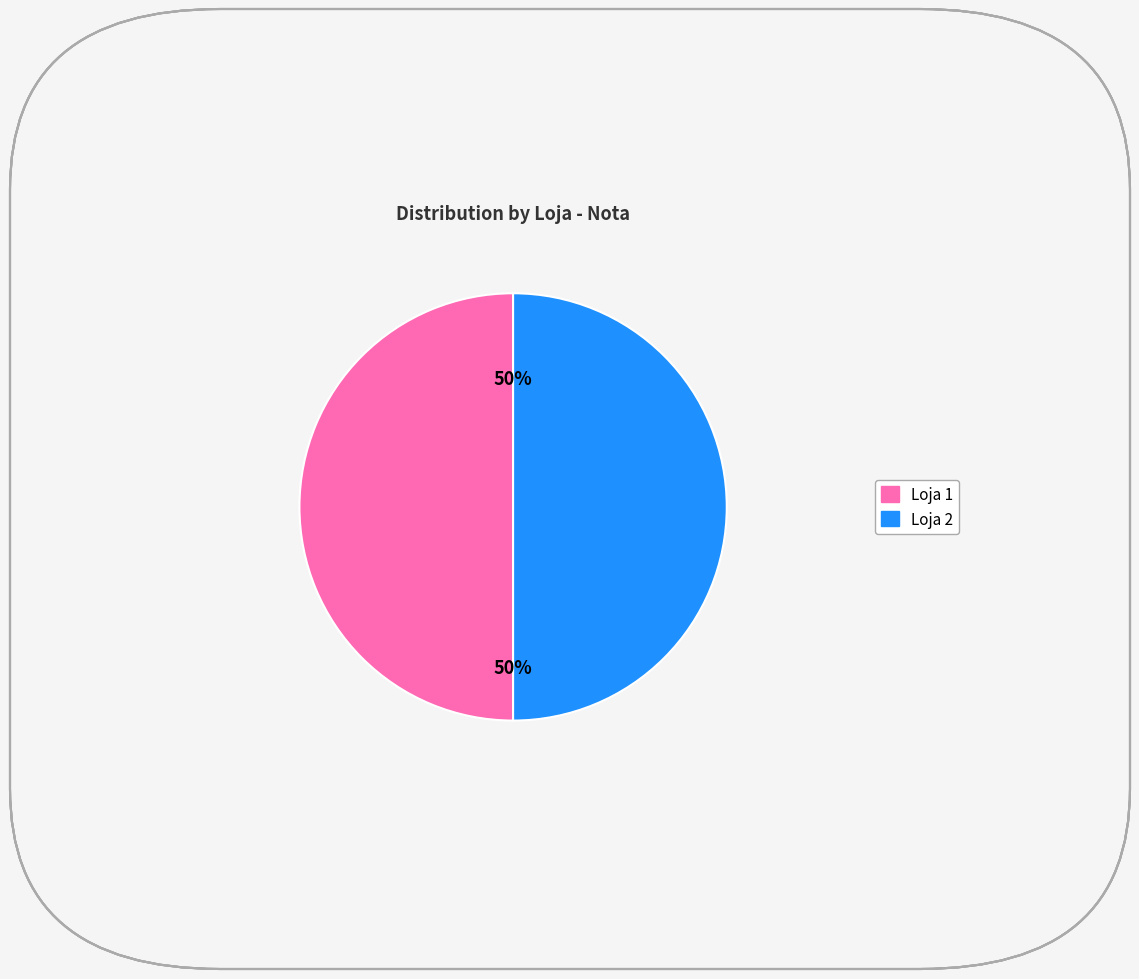

To the nearest percent, what is the average slice percentage?

50%